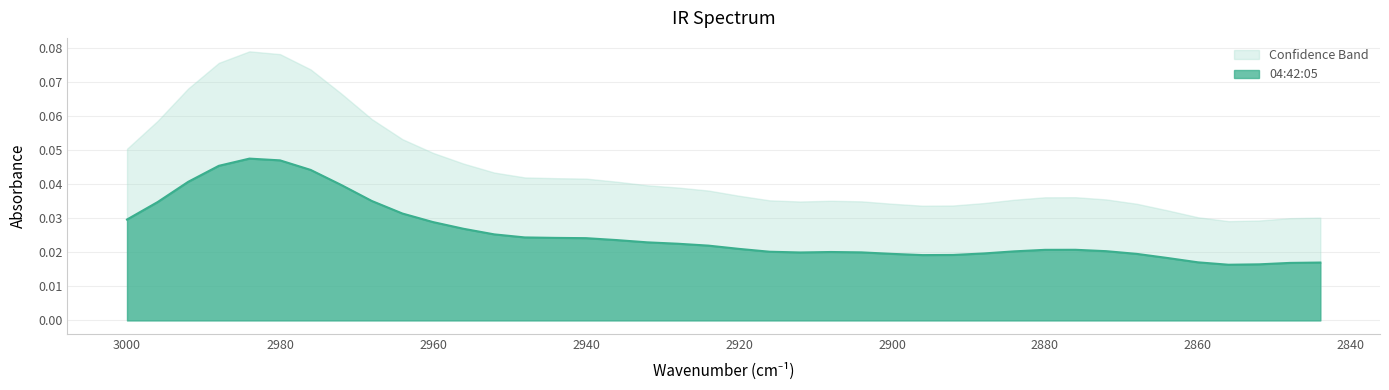

True or false: the data has more than 0 interior local peaks.

True